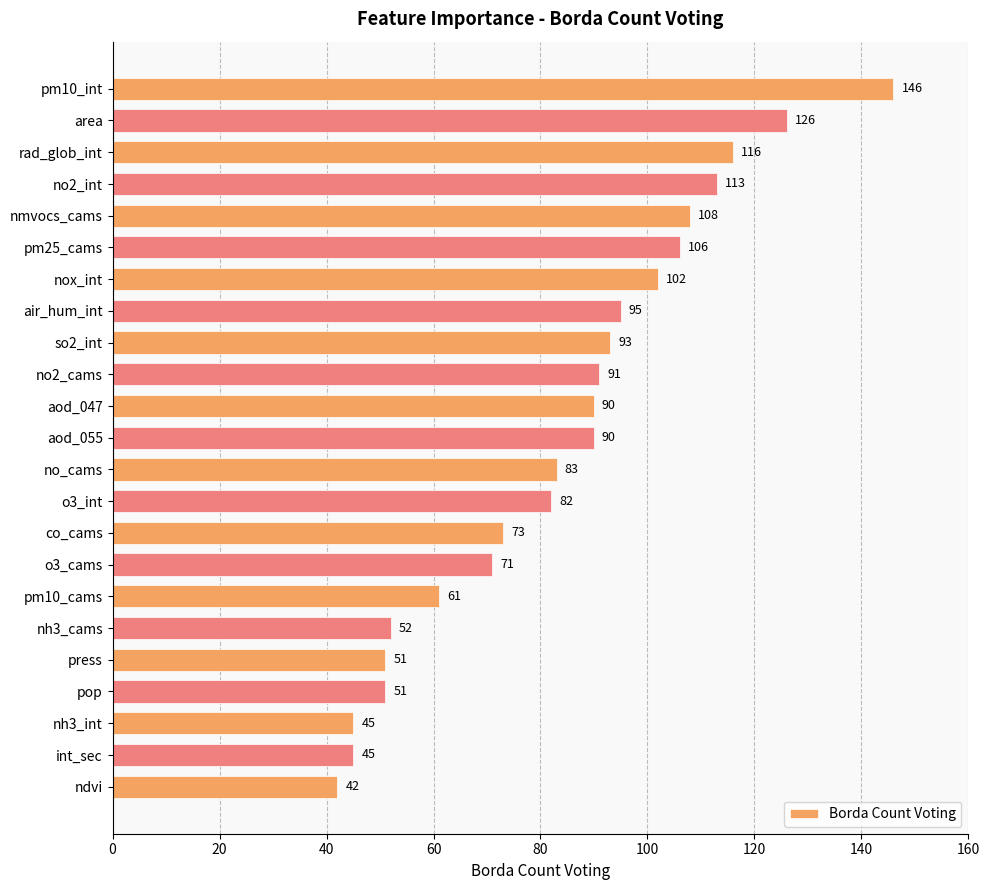

What is the change in value from no2_int to o3_cams?

-42